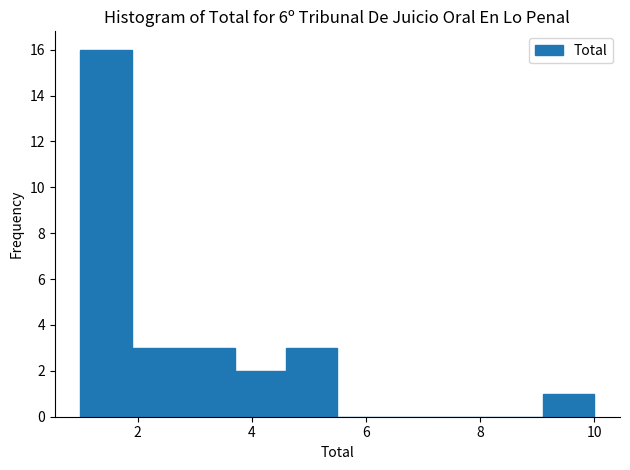

Which range on the x-axis has the tallest bar?

1.0 to 1.9